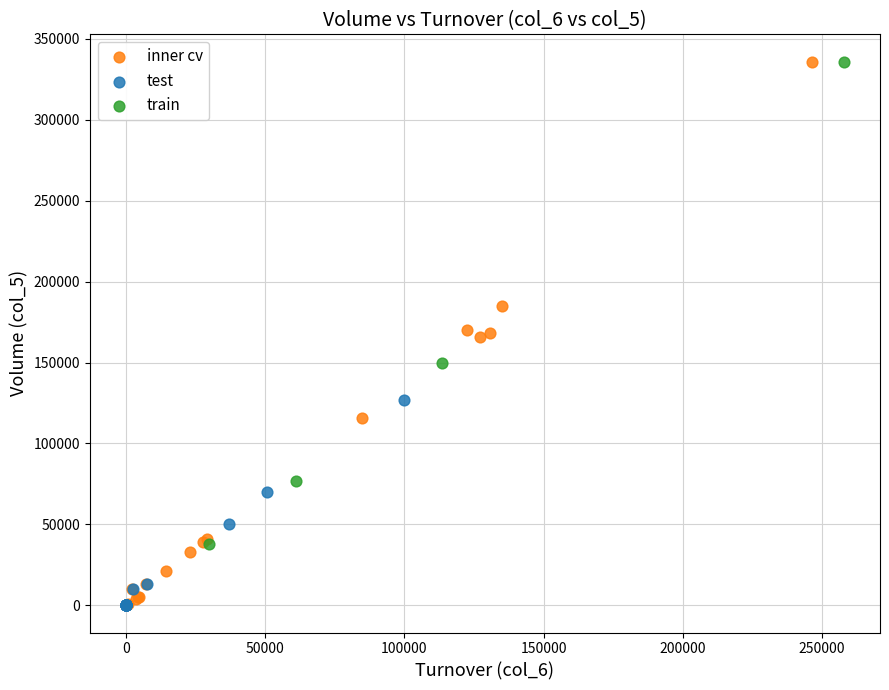

Which series has the largest Y range (max minus min)?

inner cv